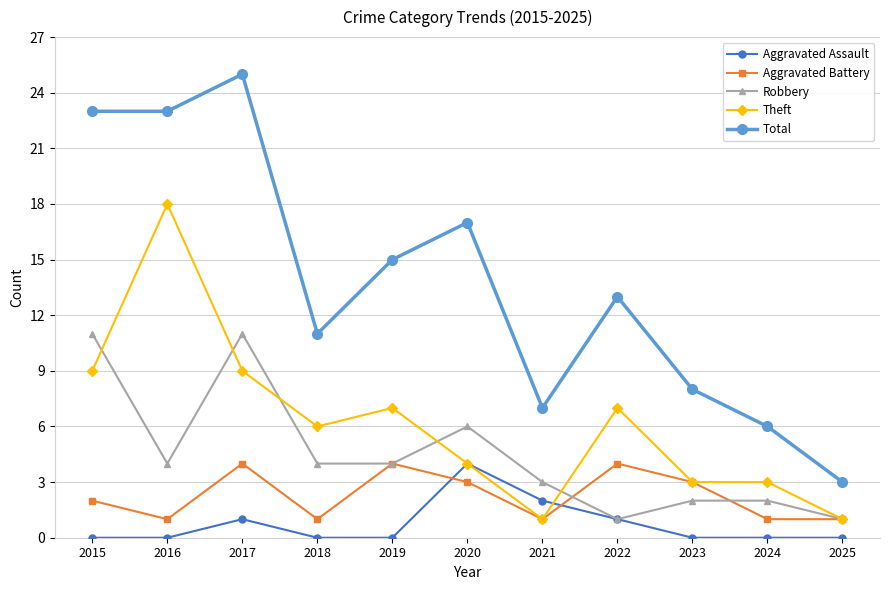

True or false: Total has a value of 25 at 2017.

True